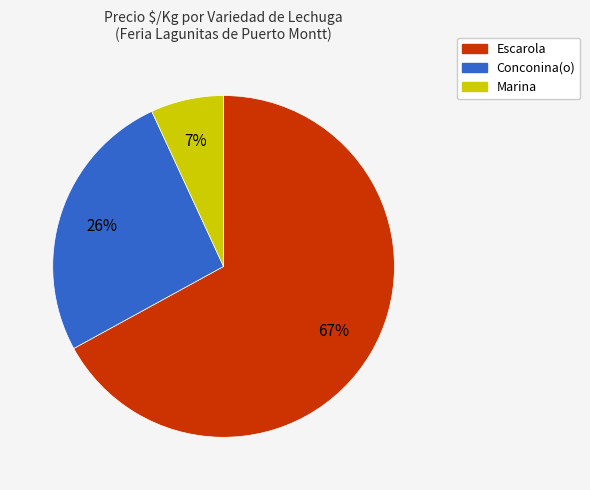

Which has a higher value, Escarola or Conconina(o)?

Escarola